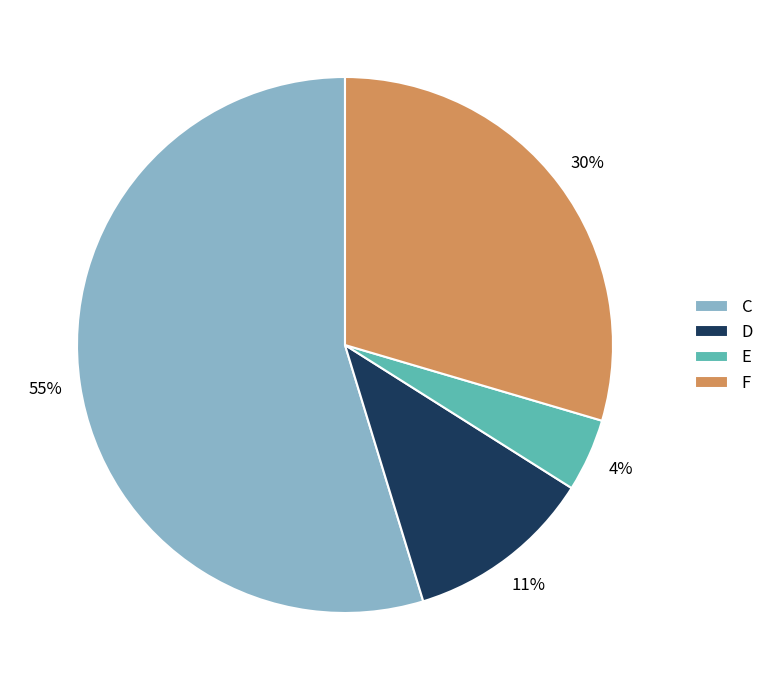

To the nearest percent, what portion does E represent?

4%